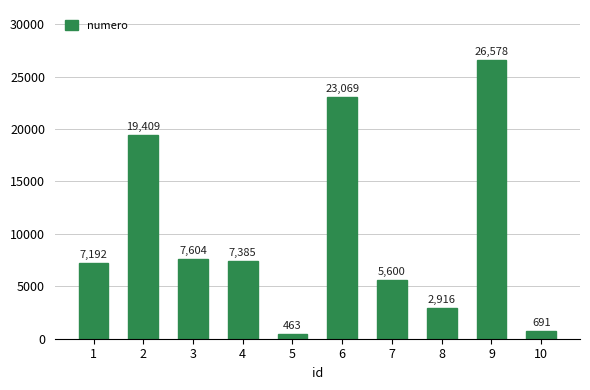

Rank the categories by value from highest to lowest.

9, 6, 2, 3, 4, 1, 7, 8, 10, 5